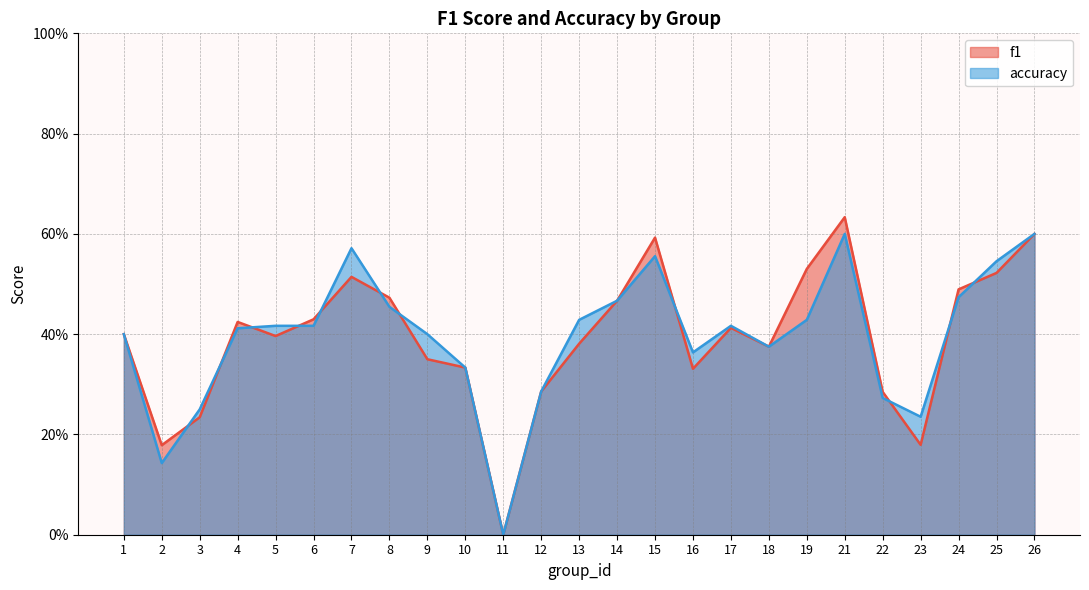

What is the greatest value displayed?

0.6